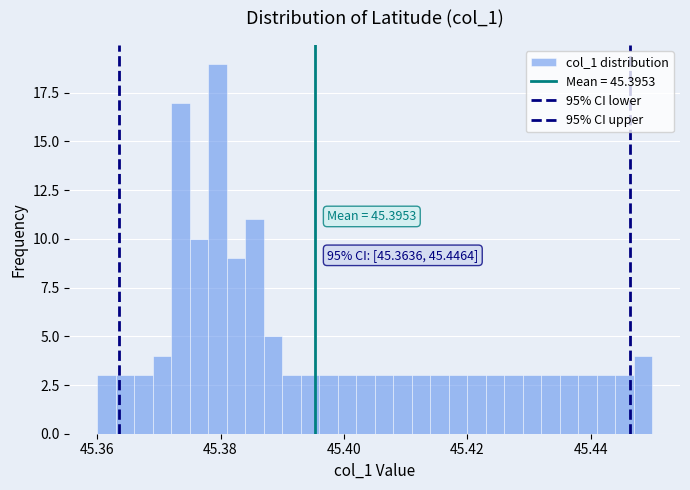

Read against the x-axis, roughly where is the centre of the tallest bar?

45.380